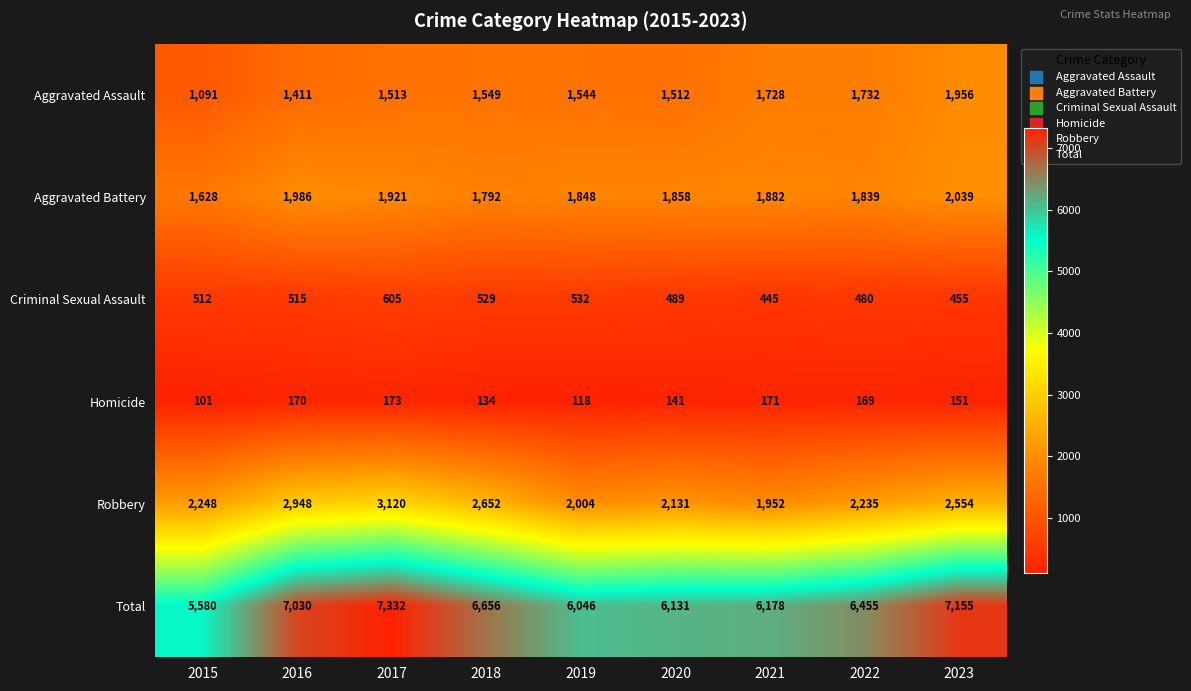

Between 2017 and 2021, which series saw the biggest shift?

Robbery